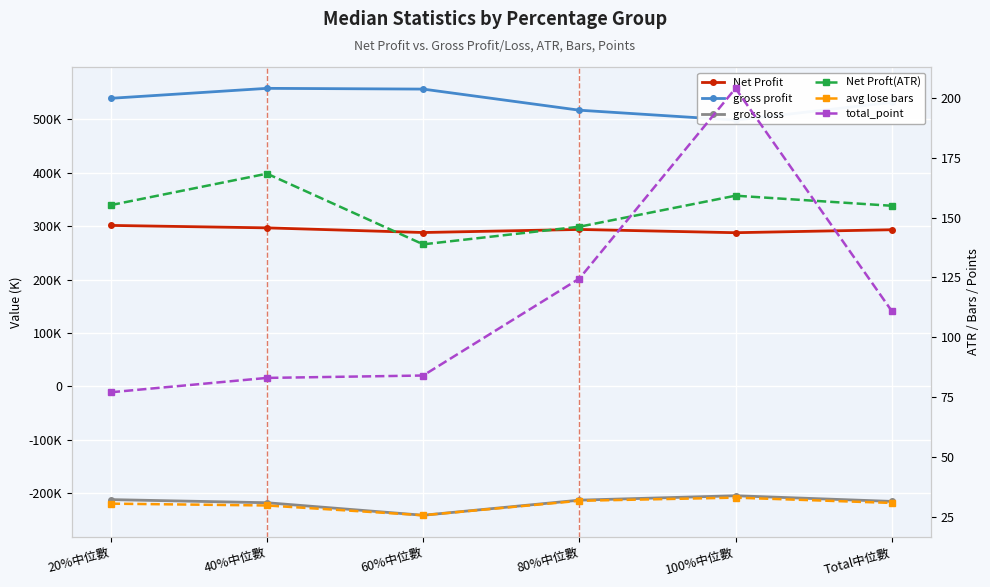

True or false: gross loss and Net Profit intersect in this chart.

False